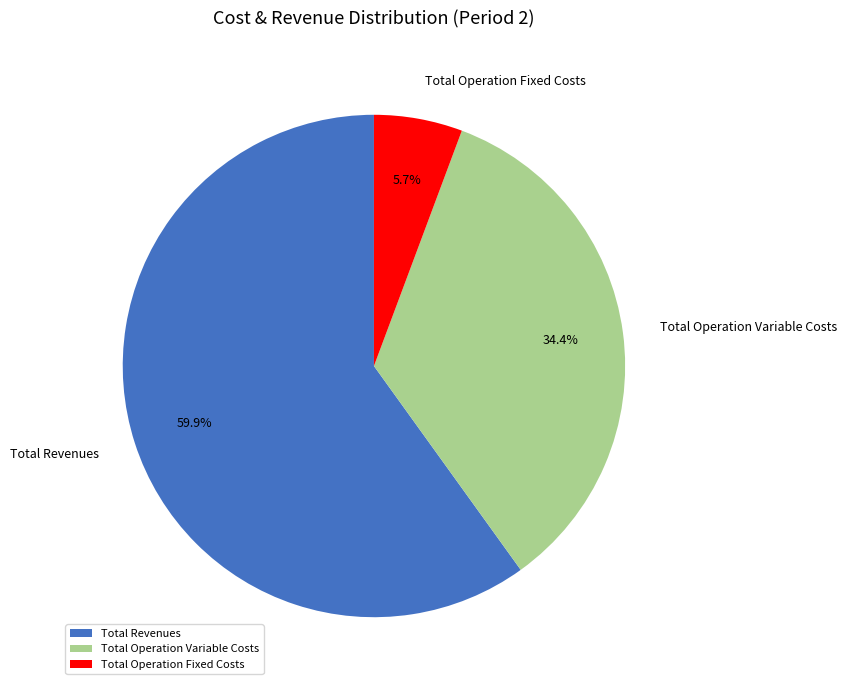

To the nearest percent, what is the difference between the largest and smallest slice percentages?

54%